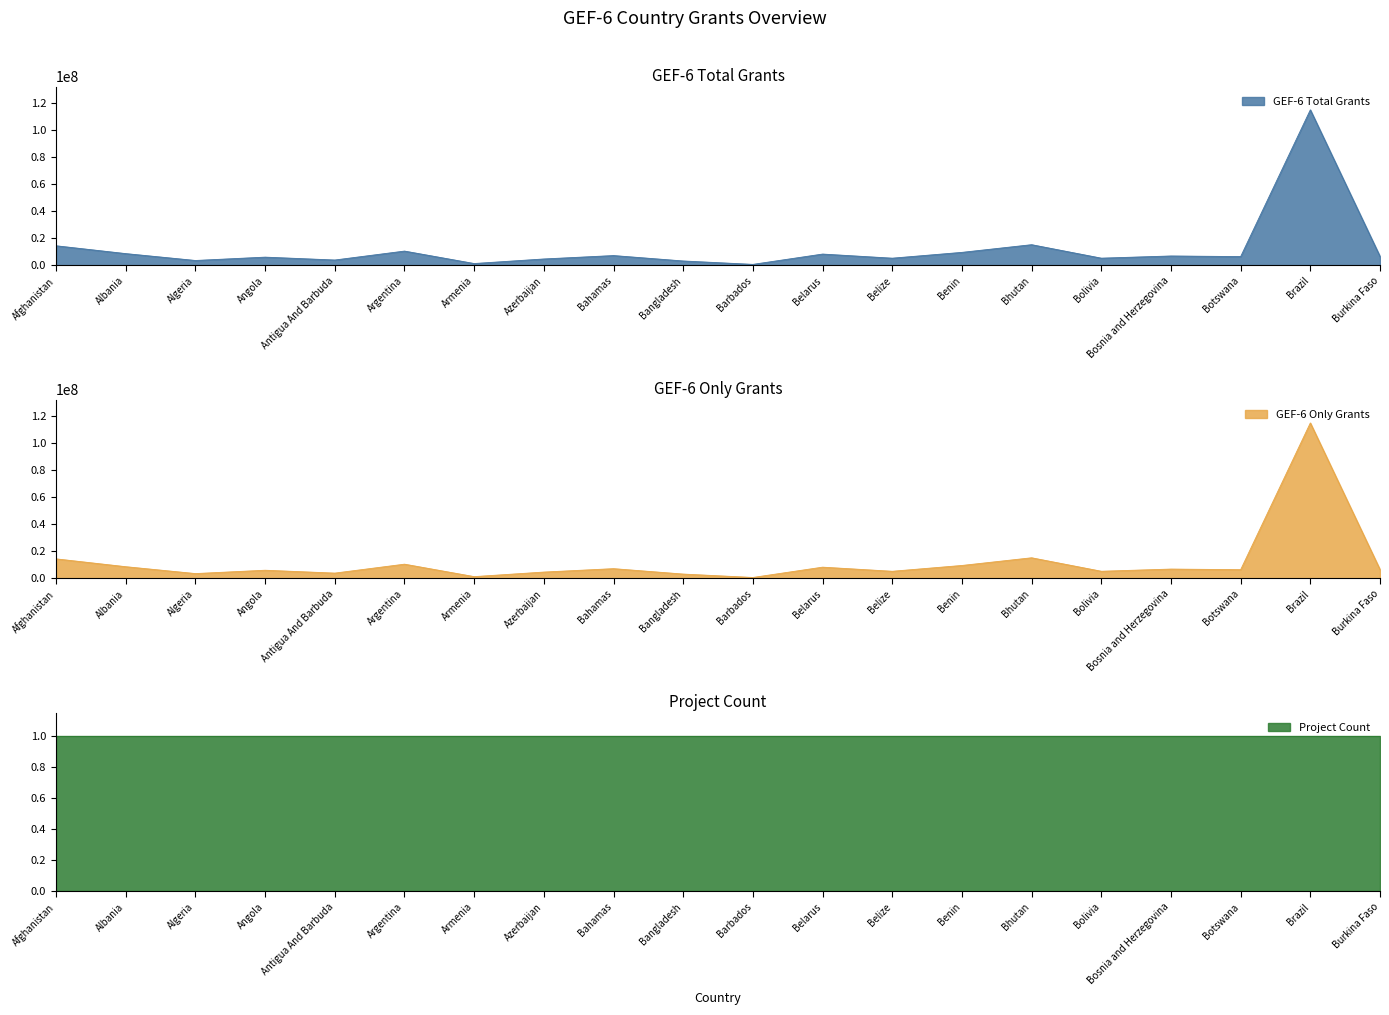

Reading right to left, extract all data points from this chart.

GEF-6 Grants (col_2): 6432225.3	114684372.7	6332697.9	6780852.1	5171749.2	15120148.5	9445607.9	5157006.8	8195454.5	583494.5	3093777.8	7089710.1	4571277.1	1209407.5	10402691.8	3801322.5	5927463.6	3458823.6	8533174.5	14313527.5
GEF-6 only grants (col_3): 6432225.3	114684372.7	6332697.9	6780852.1	5171749.2	15120148.5	9445607.9	5157006.8	8195454.5	583494.5	3093777.8	7089710.1	4571277.1	1209407.5	10402691.8	3801322.5	5927463.6	3458823.6	8533174.5	14313527.5